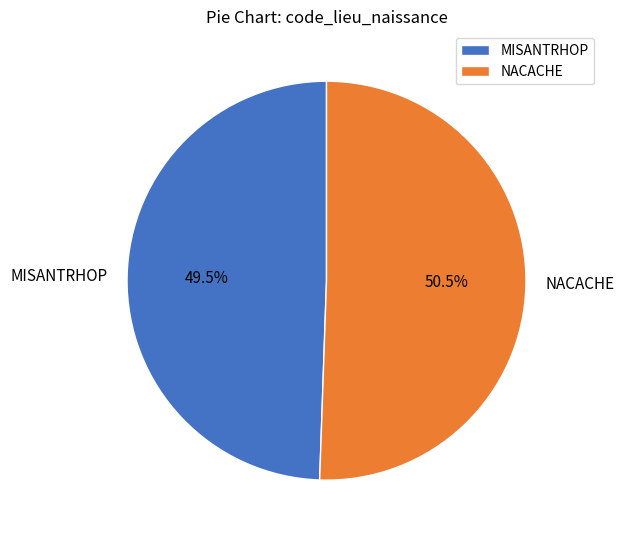

How many segments does this pie chart have?

2